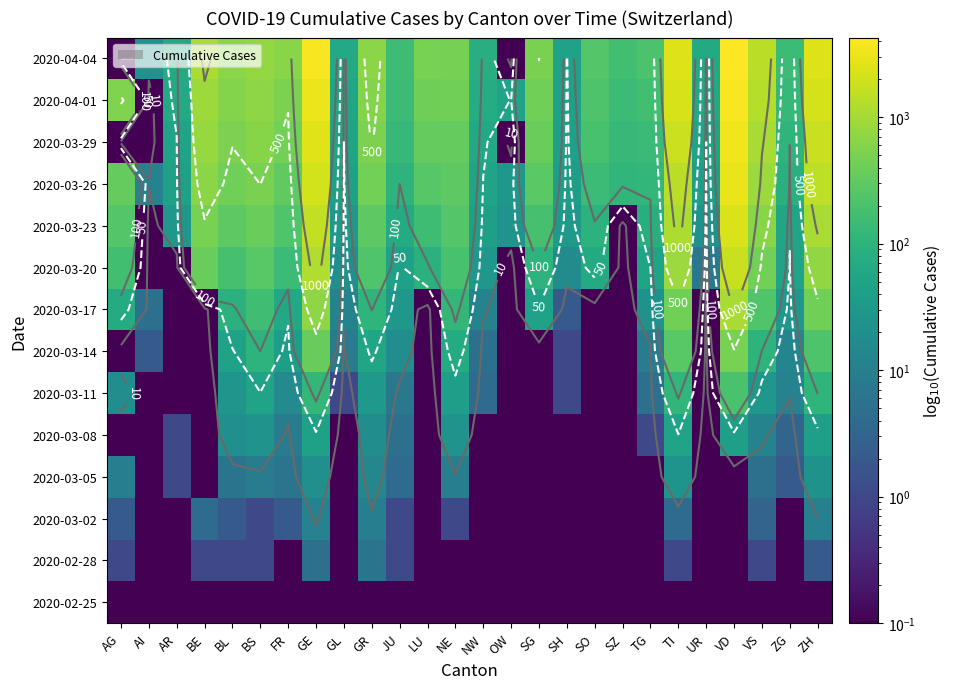

What is the smallest value displayed?

0.1